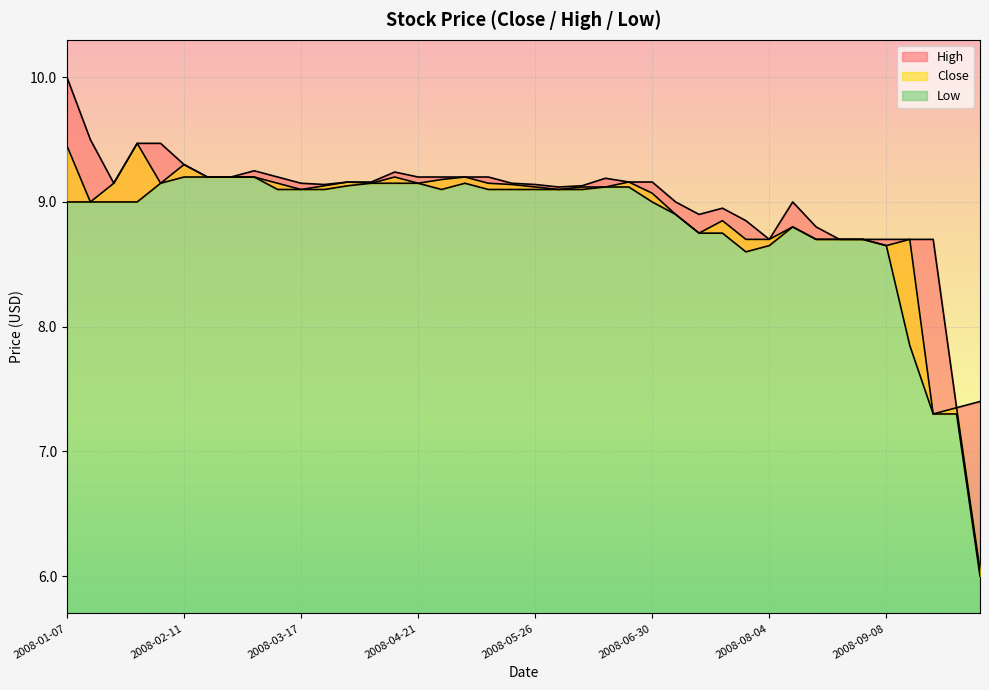

Rank the categories by Low value from lowest to highest.

2008-10-06, 2008-09-22, 2008-09-29, 2008-09-15, 2008-07-28, 2008-08-04, 2008-09-08, 2008-08-18, 2008-08-25, 2008-09-01, 2008-07-14, 2008-07-21, 2008-08-11, 2008-07-07, 2008-01-07, 2008-01-14, 2008-01-21, 2008-01-28, 2008-06-30, 2008-03-10, 2008-03-17, 2008-03-24, 2008-04-28, 2008-05-12, 2008-05-19, 2008-05-26, 2008-06-02, 2008-06-09, 2008-06-16, 2008-06-23, 2008-03-31, 2008-02-04, 2008-04-07, 2008-04-14, 2008-04-21, 2008-05-05, 2008-02-11, 2008-02-18, 2008-02-25, 2008-03-03